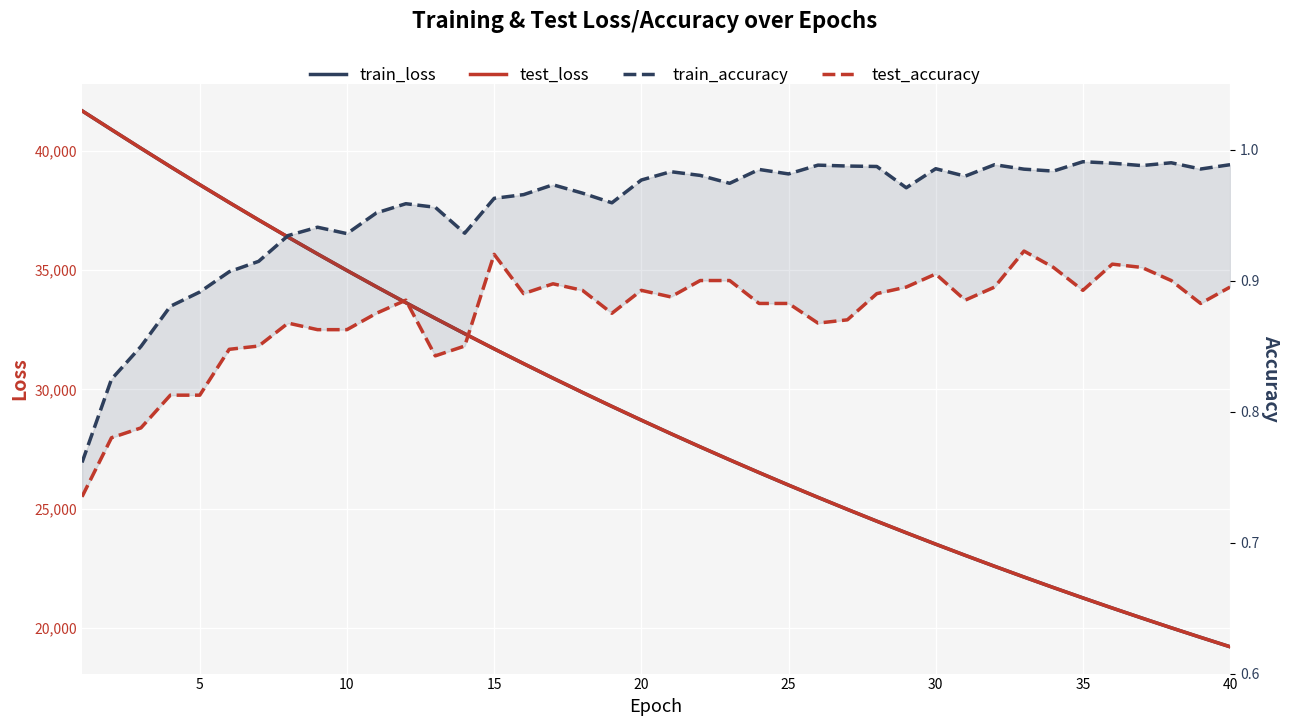

Does the chart display data point markers on the line(s)?

No